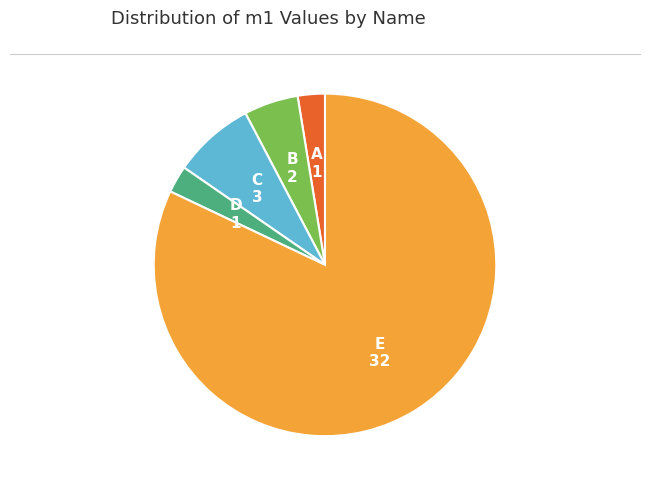

Does any single category account for the majority?

Yes